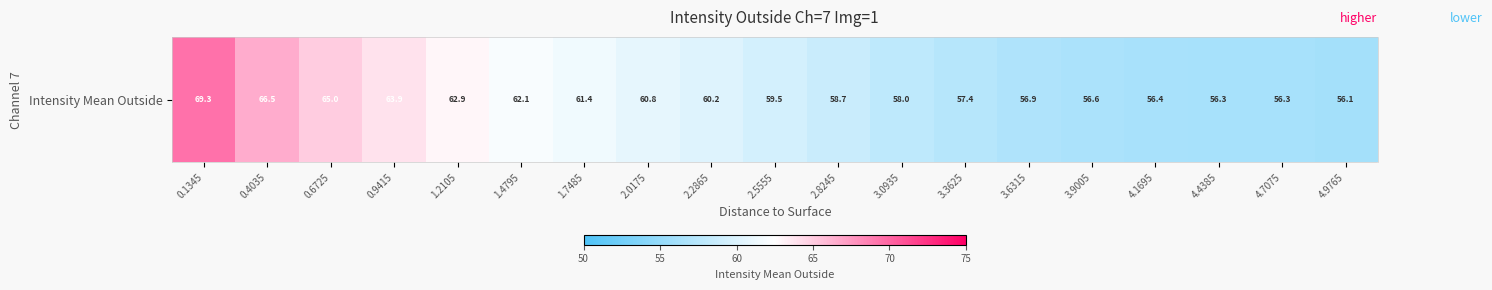

Reading left to right, extract all data points from this chart.

69.3	66.5	65.0	63.9	62.9	62.1	61.4	60.8	60.2	59.5	58.7	58.0	57.4	56.9	56.6	56.4	56.3	56.3	56.1